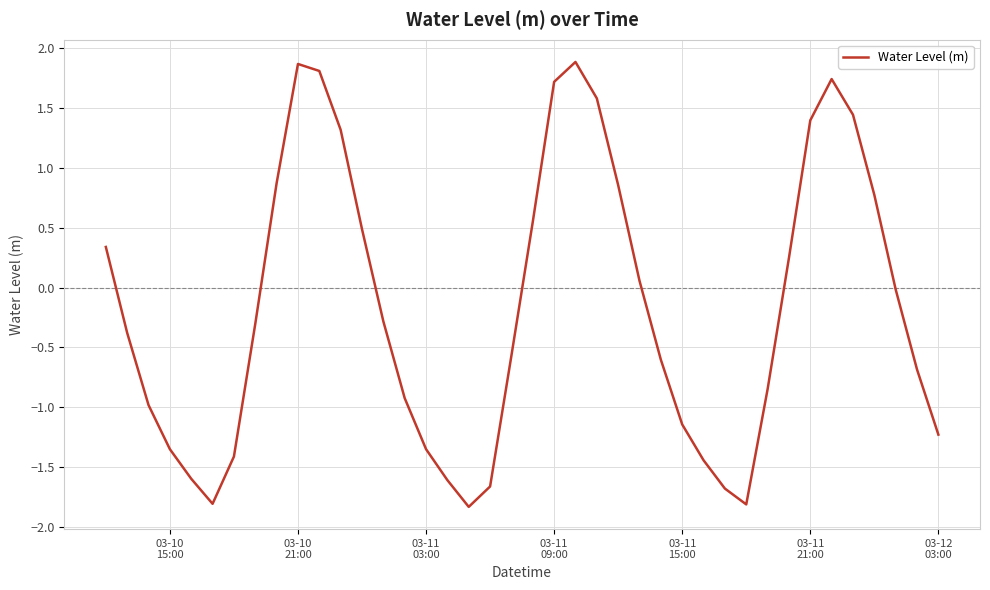

What is the greatest value displayed?

1.9